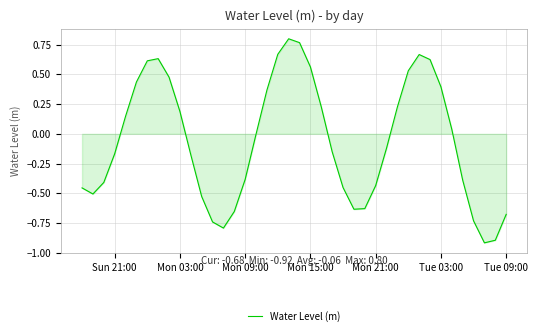

What is the minimum value shown in the chart?

-0.9